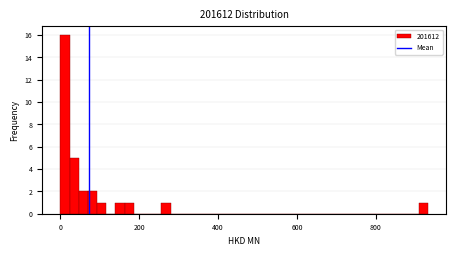

Read against the x-axis, roughly where is the centre of the tallest bar?

20